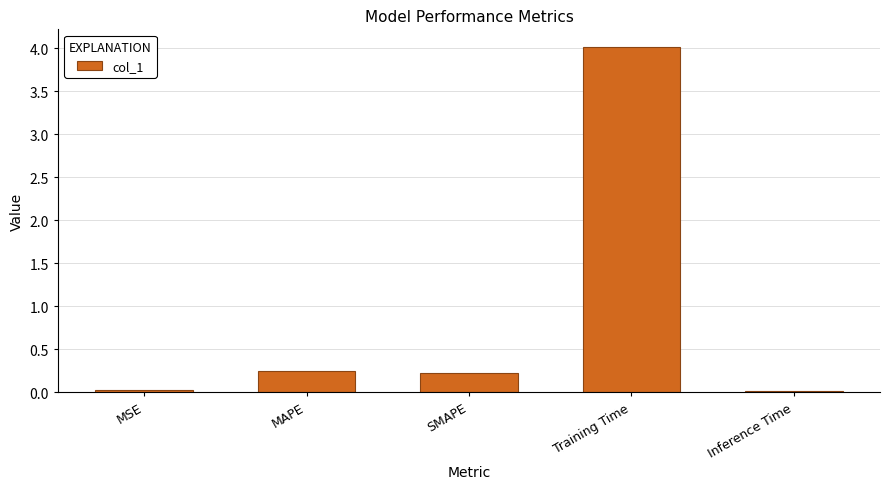

True or false: the data shows 0.2 at MAPE.

True